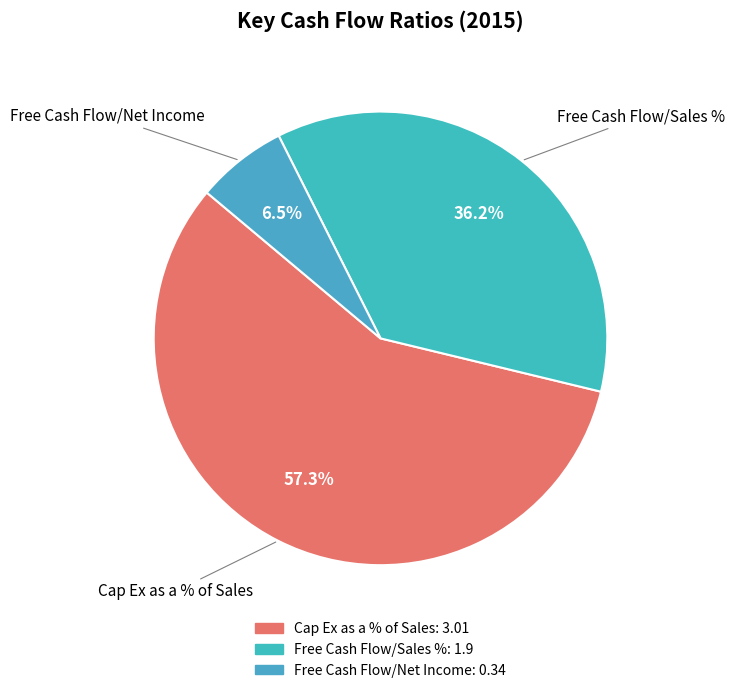

True or false: Free Cash Flow/Net Income accounts for 1% of the total.

False